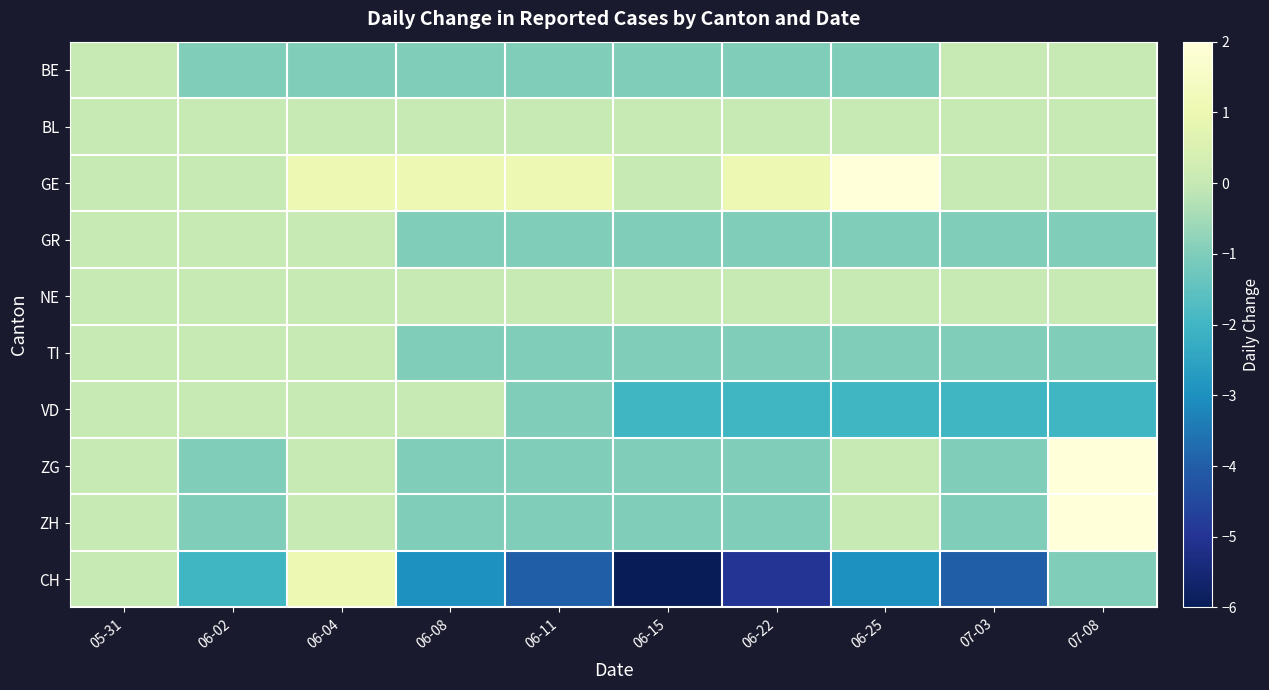

Reading right to left, what are all the values shown in this chart?

BE: 07-08=0	07-03=0	06-25=-1	06-22=-1	06-15=-1	06-11=-1	06-08=-1	06-04=-1	06-02=-1	05-31=0
BL: 07-08=0	07-03=0	06-25=0	06-22=0	06-15=0	06-11=0	06-08=0	06-04=0	06-02=0	05-31=0
GE: 07-08=0	07-03=0	06-25=2	06-22=1	06-15=0	06-11=1	06-08=1	06-04=1	06-02=0	05-31=0
GR: 07-08=-1	07-03=-1	06-25=-1	06-22=-1	06-15=-1	06-11=-1	06-08=-1	06-04=0	06-02=0	05-31=0
NE: 07-08=0	07-03=0	06-25=0	06-22=0	06-15=0	06-11=0	06-08=0	06-04=0	06-02=0	05-31=0
TI: 07-08=-1	07-03=-1	06-25=-1	06-22=-1	06-15=-1	06-11=-1	06-08=-1	06-04=0	06-02=0	05-31=0
VD: 07-08=-2	07-03=-2	06-25=-2	06-22=-2	06-15=-2	06-11=-1	06-08=0	06-04=0	06-02=0	05-31=0
ZG: 07-08=2	07-03=-1	06-25=0	06-22=-1	06-15=-1	06-11=-1	06-08=-1	06-04=0	06-02=-1	05-31=0
ZH: 07-08=2	07-03=-1	06-25=0	06-22=-1	06-15=-1	06-11=-1	06-08=-1	06-04=0	06-02=-1	05-31=0
CH: 07-08=-1	07-03=-4	06-25=-3	06-22=-5	06-15=-6	06-11=-4	06-08=-3	06-04=1	06-02=-2	05-31=0